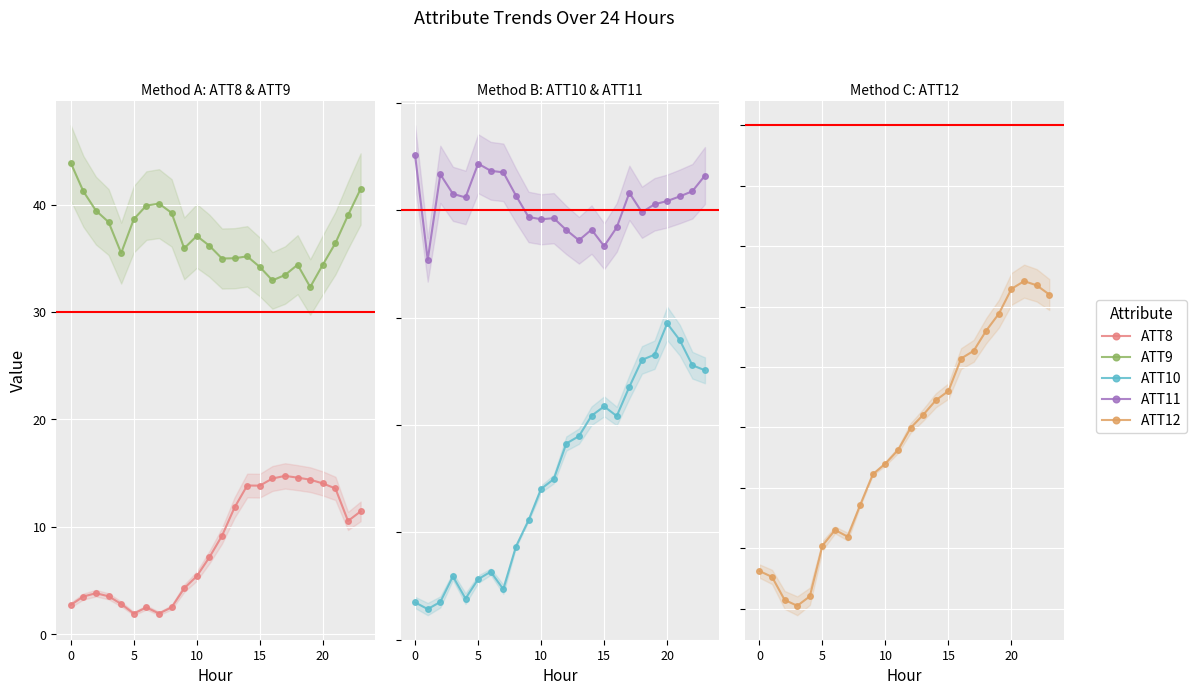

At which label is ATT10 closest to 6?

11